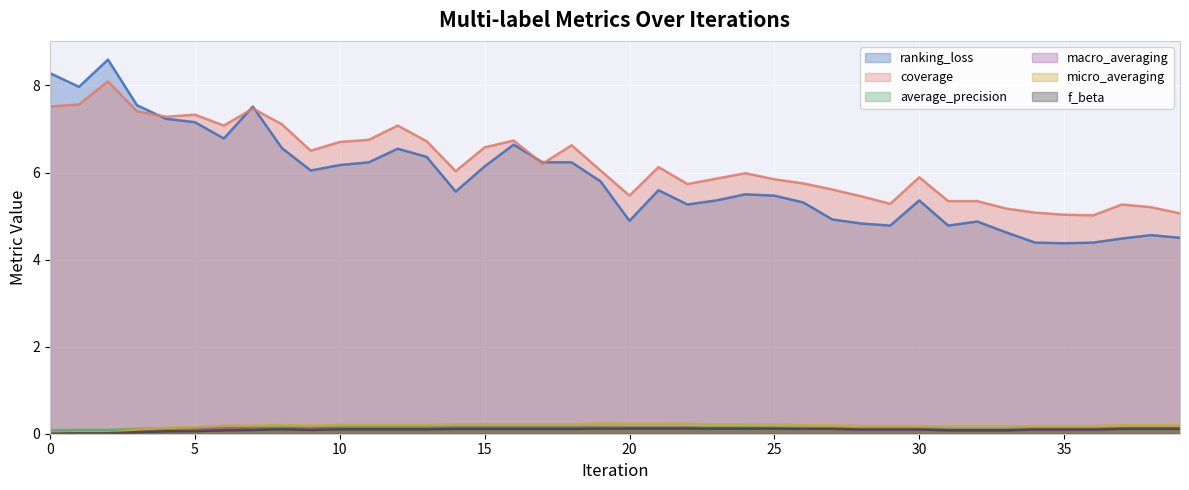

List the labels in order of micro_averaging value, smallest first.

0, 1, 2, 3, 4, 5, 31, 32, 33, 28, 34, 35, 36, 29, 30, 6, 7, 9, 37, 38, 39, 27, 26, 8, 10, 11, 12, 13, 25, 23, 24, 14, 15, 16, 17, 18, 20, 21, 22, 19